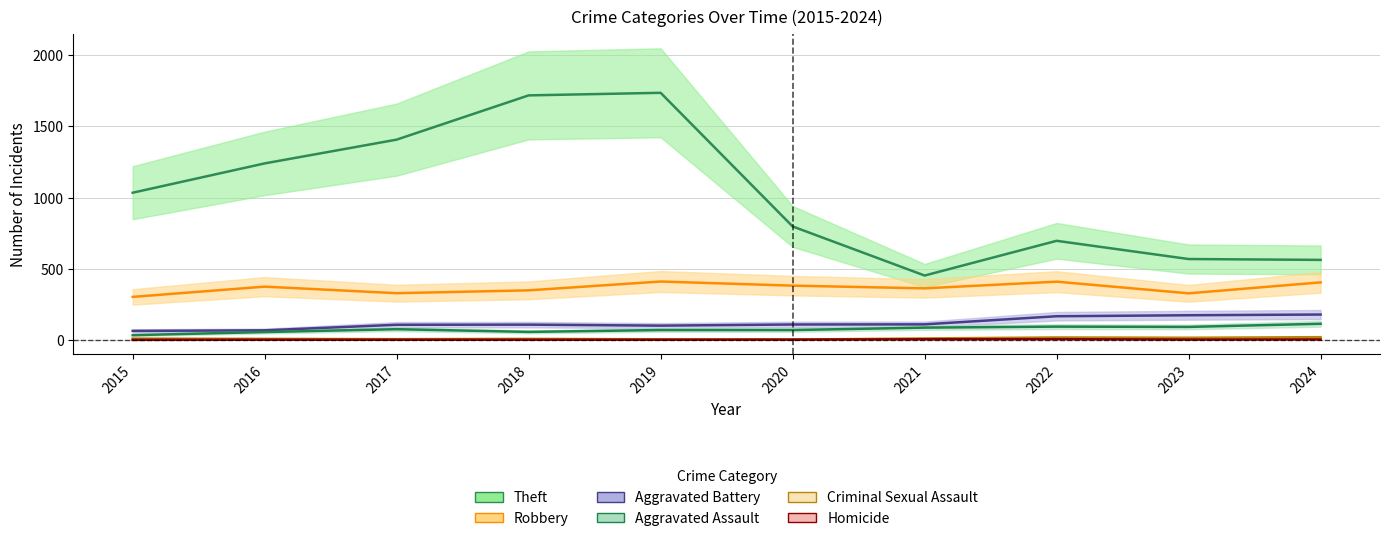

What are all the series names shown in the legend?

Theft, Robbery, Aggravated Battery, Aggravated Assault, Criminal Sexual Assault, Homicide